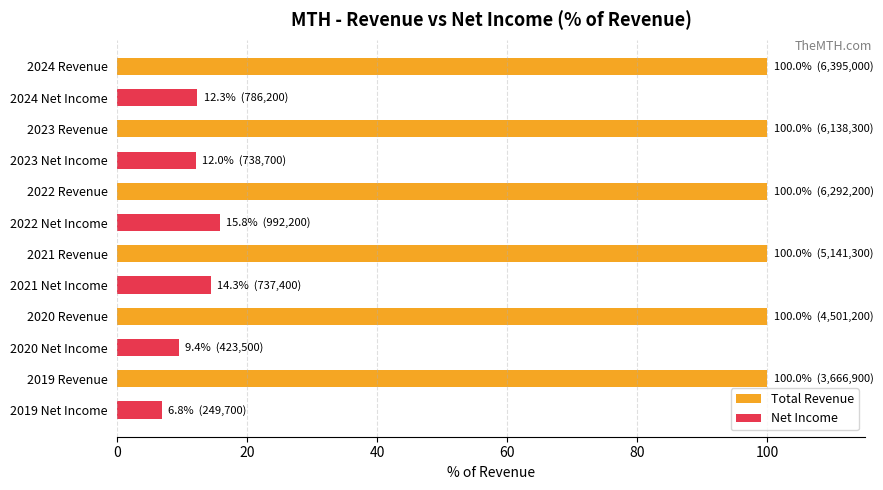

Rank the series by their maximum value, from lowest to highest.

Net Income, Total Revenue